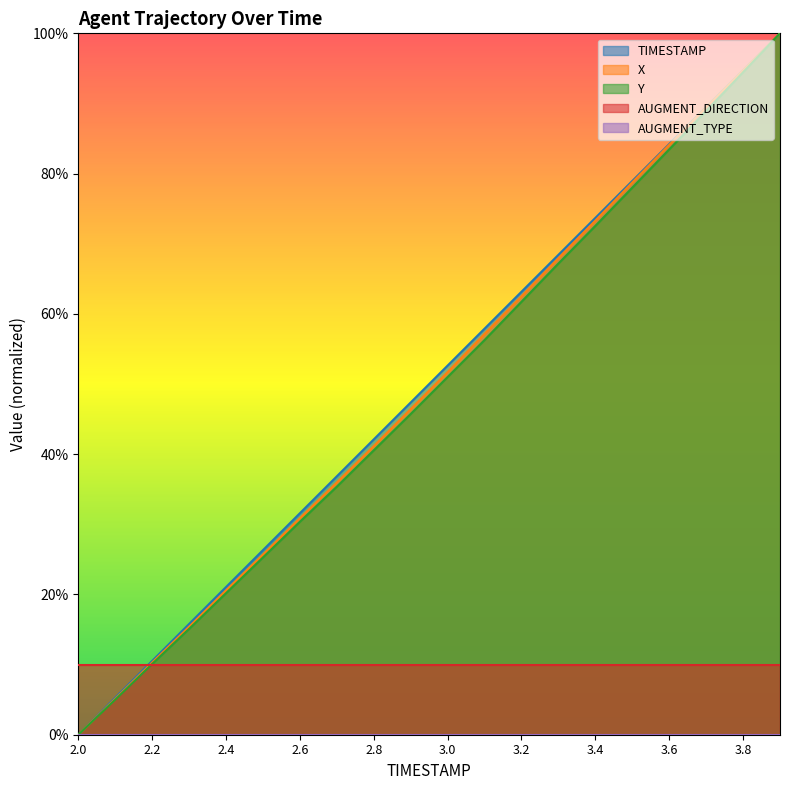

True or false: X and Y cross at least once.

False